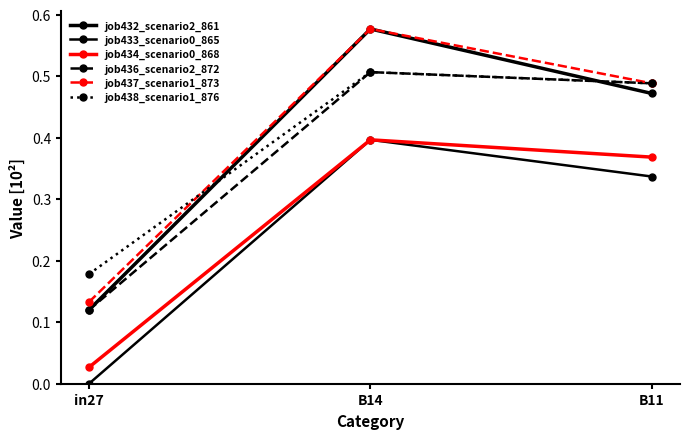

Is the value of job433_scenario0_865 at B11 greater than the value of job432_scenario2_861 at B14?

No